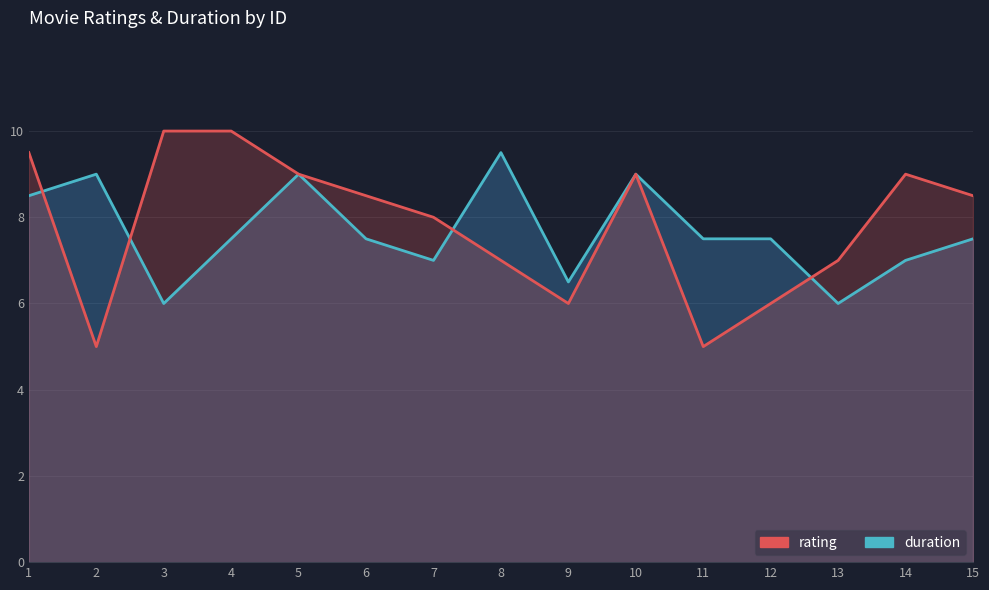

Which series changed the most between 1 and 12?

rating